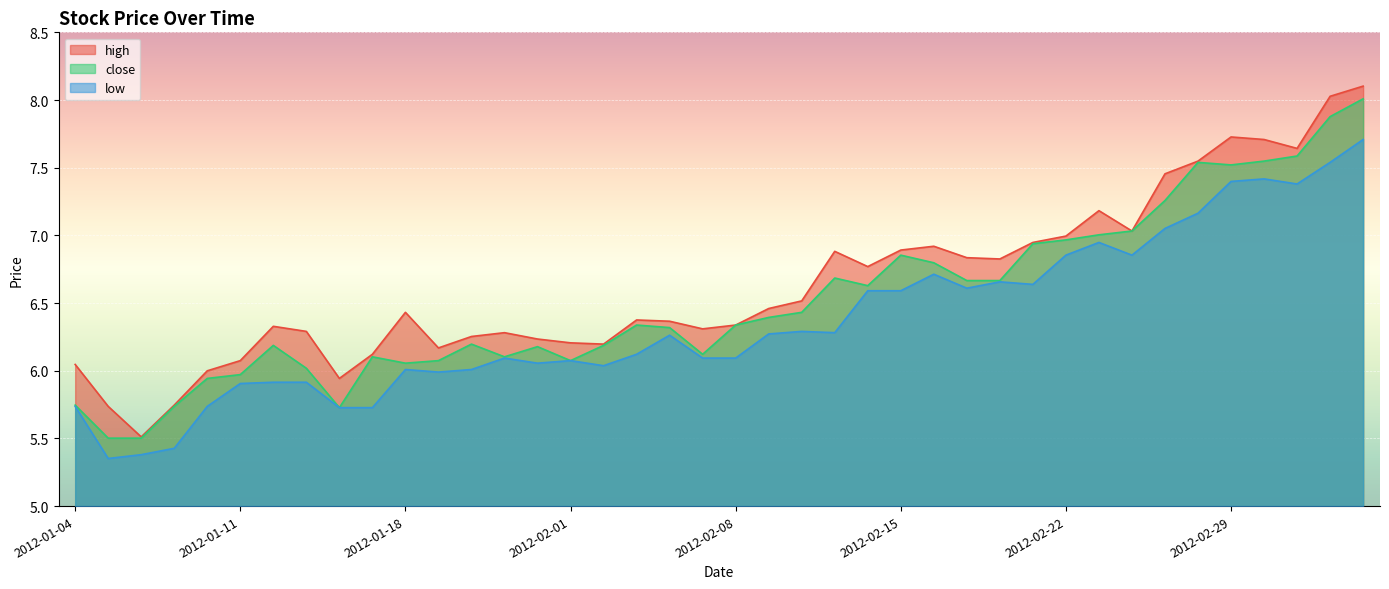

What is the approximate value of high at 2012-02-06?

6.4